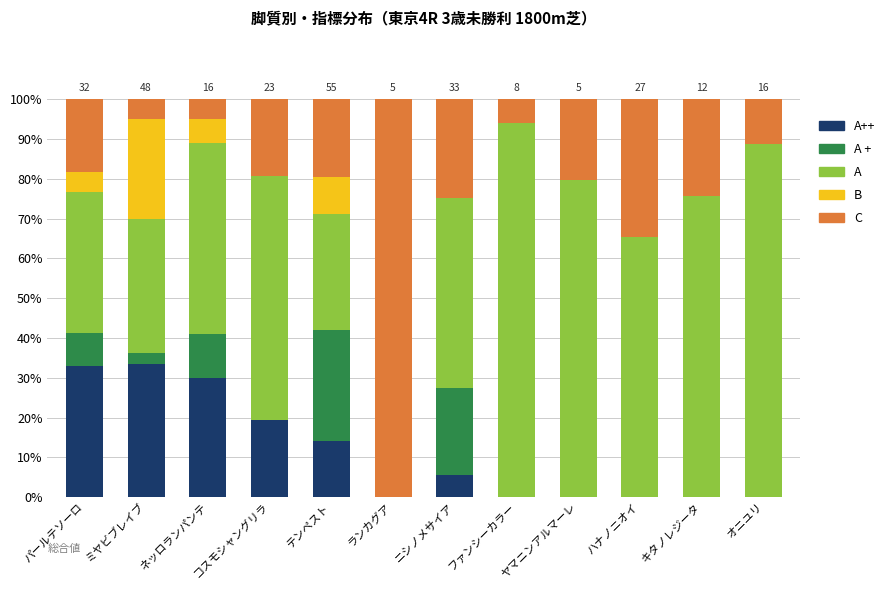

What is the total value across all series at ミヤビブレイブ?

100.0